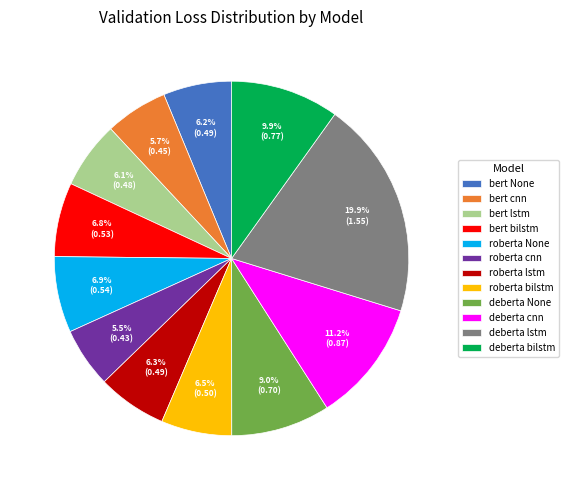

Which category has the biggest portion of the pie?

deberta lstm